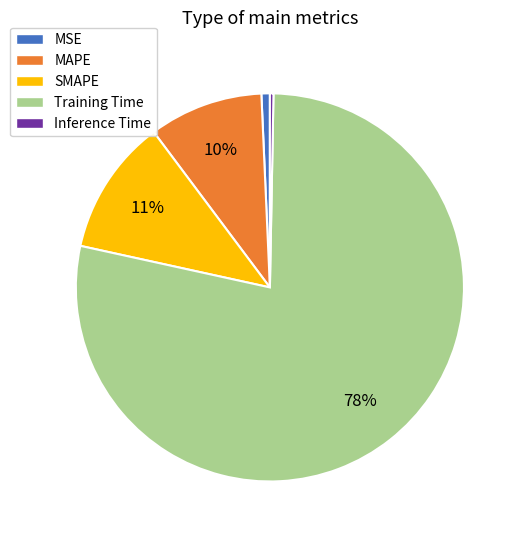

Which slice is the largest?

Training Time